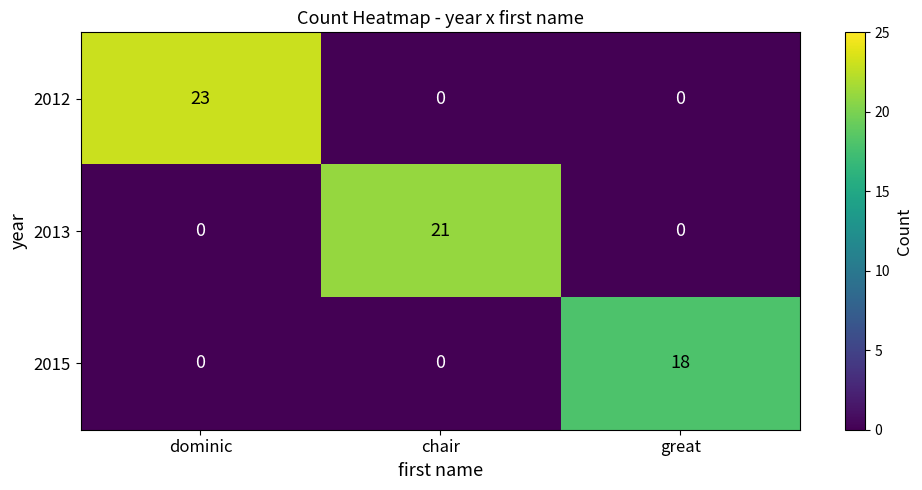

Count the 2012 values in the range 0 to 23.

3